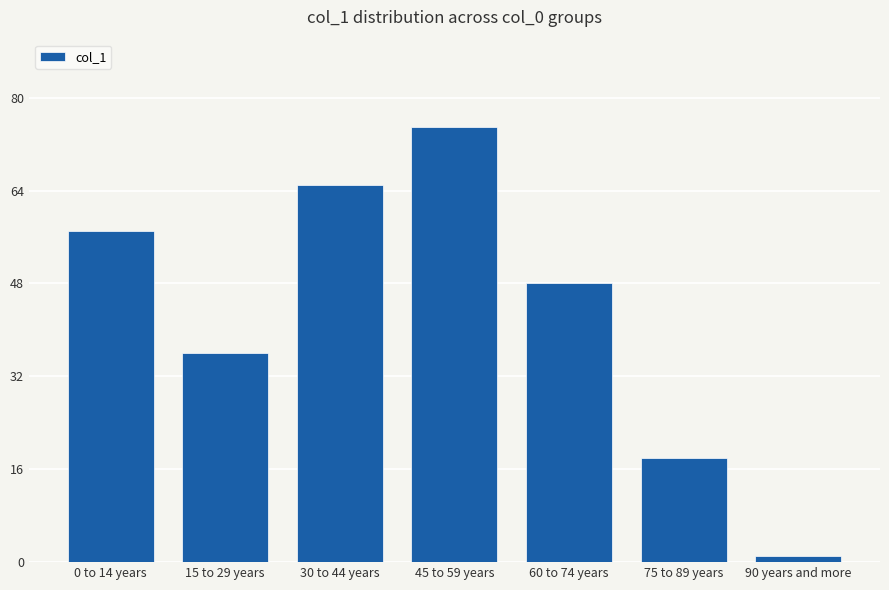

Which label corresponds to the smallest value in the chart?

90 years and more